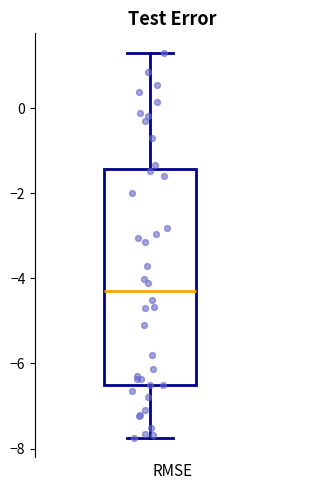

Read this box plot against the y-axis: the position of the median line, the range covered by the box, and the ends of both whiskers. The values are not printed on the chart, so give them approximately, as read against the axis.

median -4.4, box -6.4 to -1.4, whiskers -7.8 to 1.4